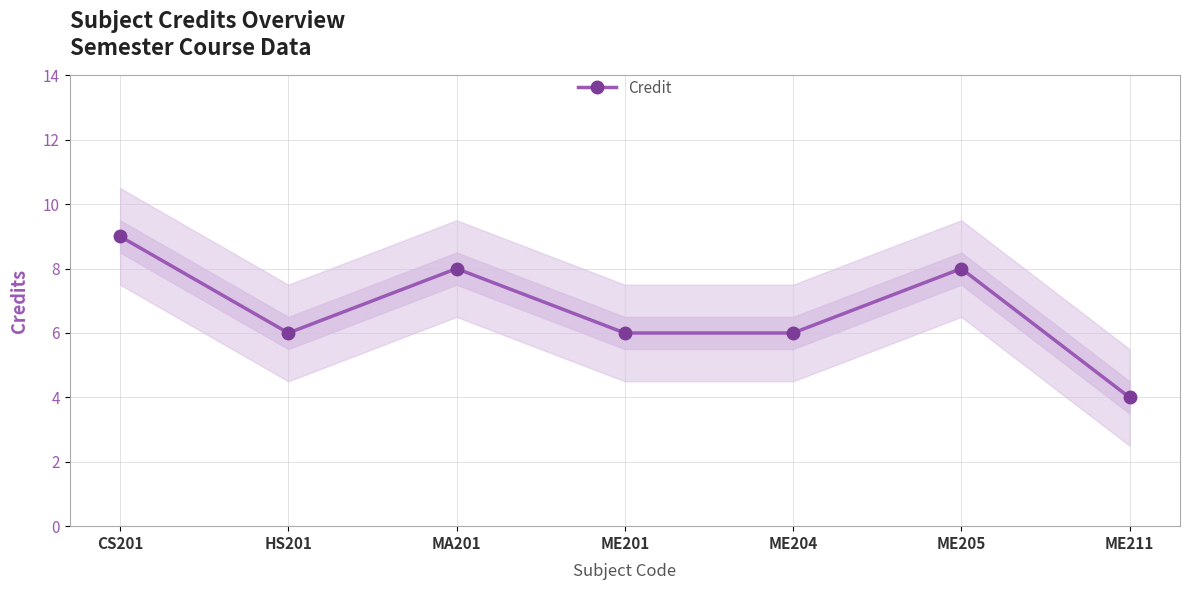

What position from the left is ME211?

7